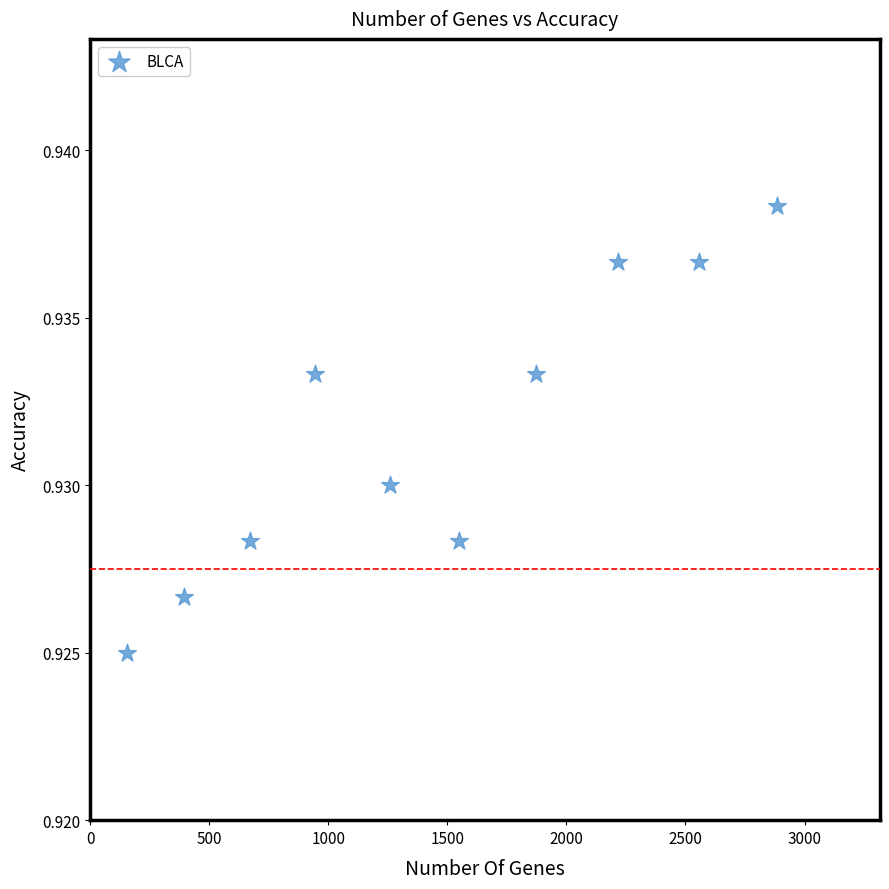

What is the average X value?

1450.8